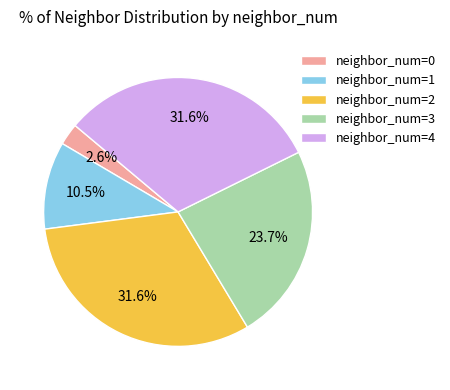

Between neighbor_num=3 and neighbor_num=4, which is larger?

neighbor_num=4